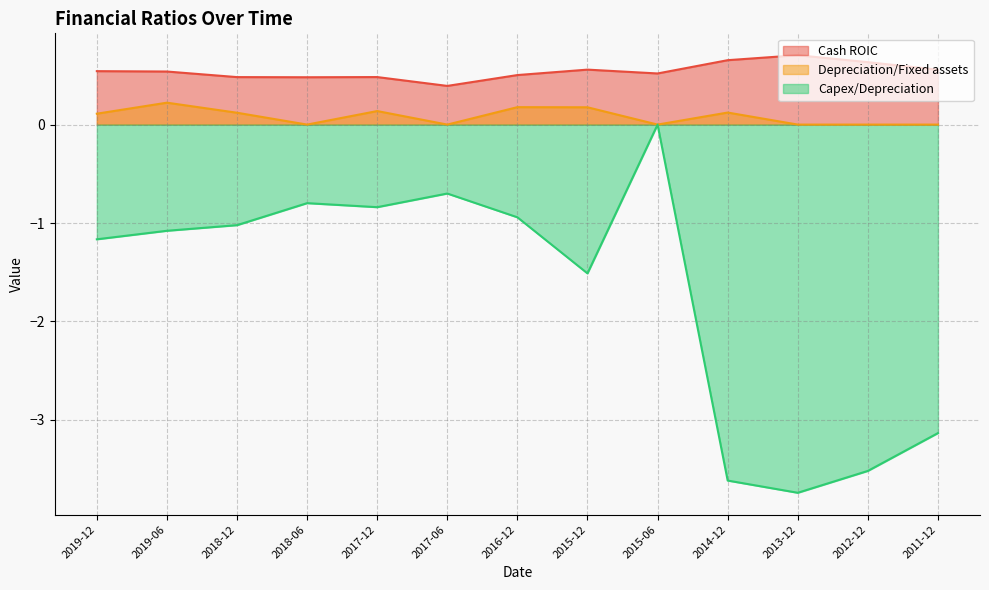

What is the label of the 4th point from the right?

2014-12